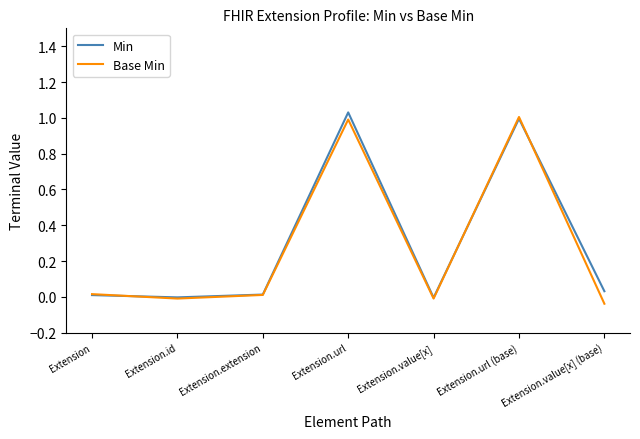

After their last crossing, which series has the higher values: Base Min or Min?

Min